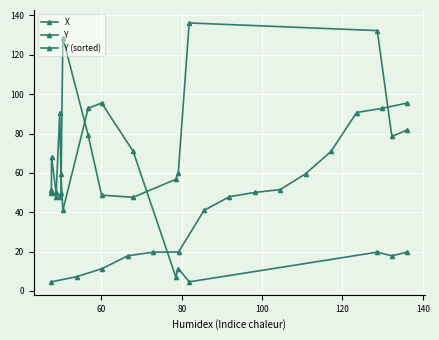

Is this an area chart (filled region under the line)?

No